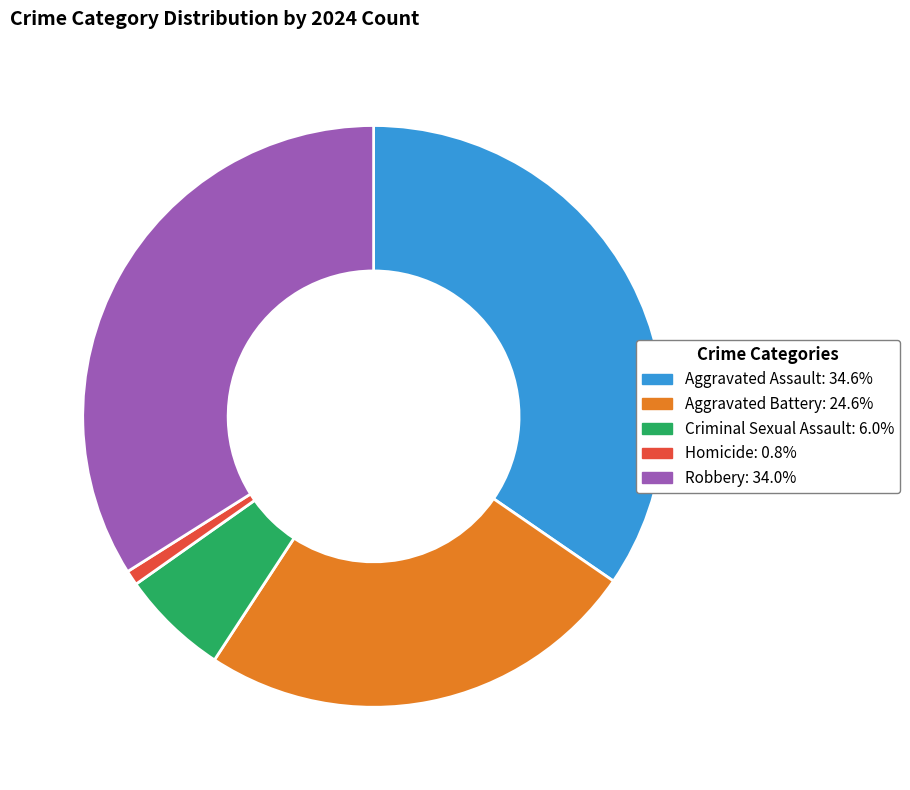

Do Aggravated Battery: 24.6% and Criminal Sexual Assault: 6.0% together represent more than half of the pie?

No